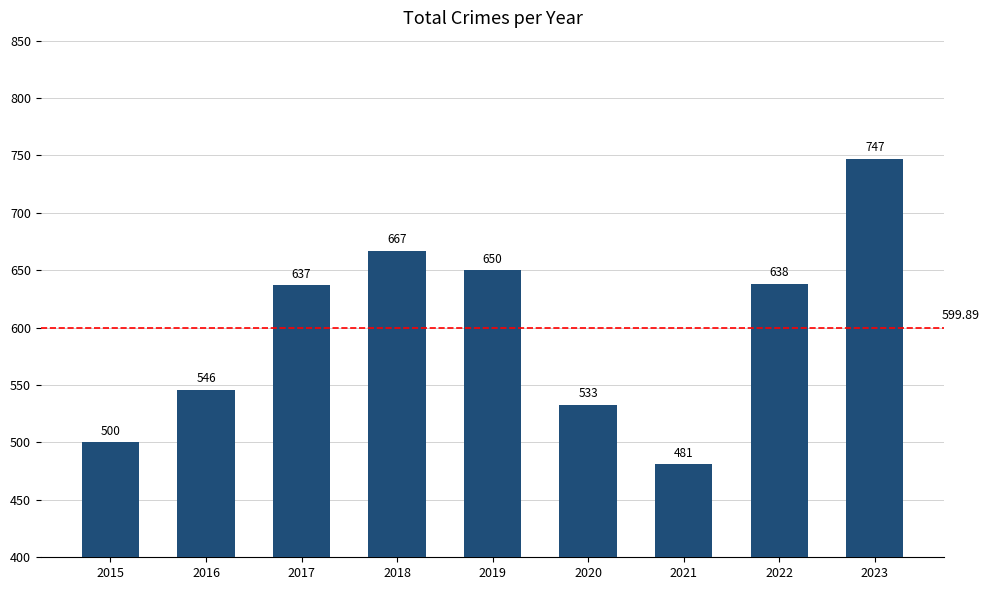

Where is the data nearest to the value 614?

2017